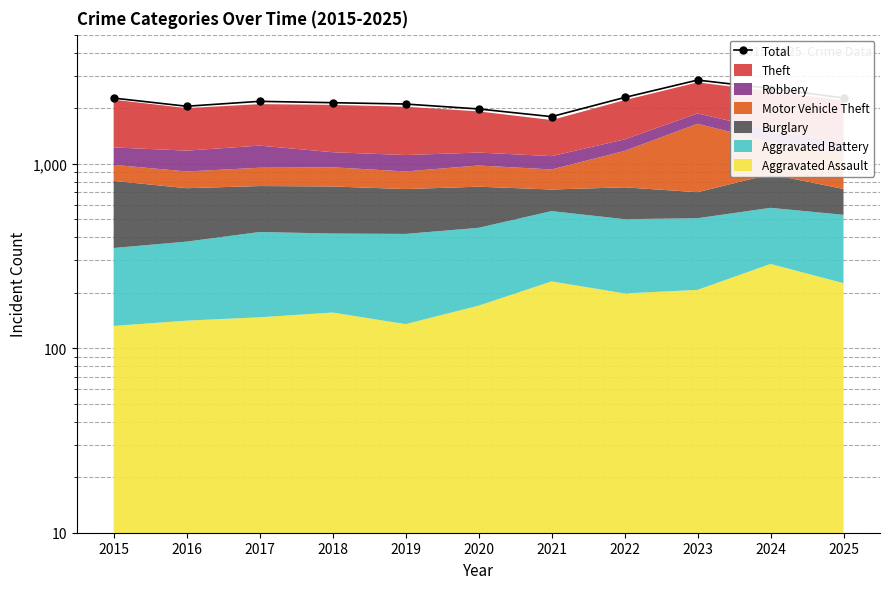

What is the ratio of the value at 2022 to the value at 2024?

0.9